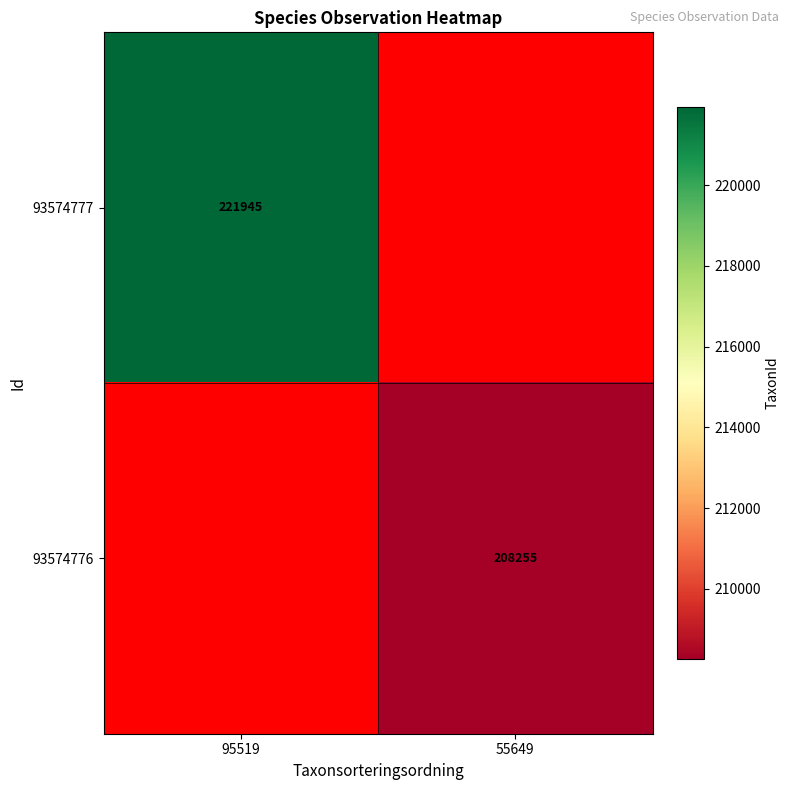

Count the number of data series in this chart.

2